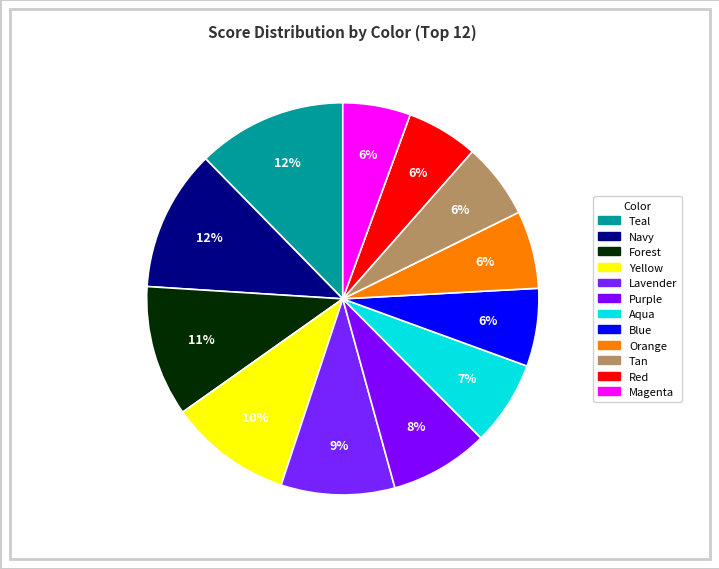

What is the change in value from Blue to Red?

-1986